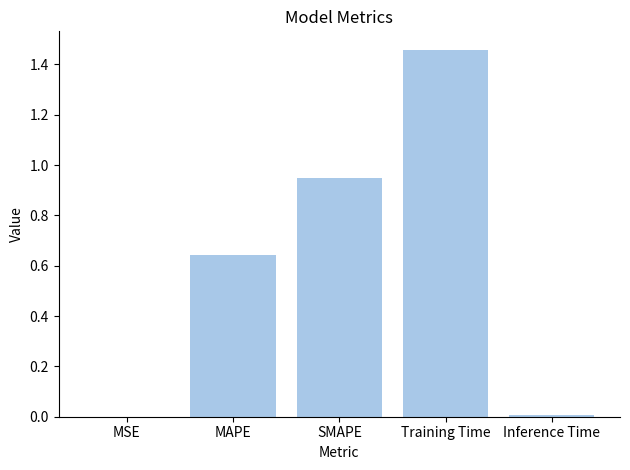

What is the change in value from MAPE to SMAPE?

+0.3